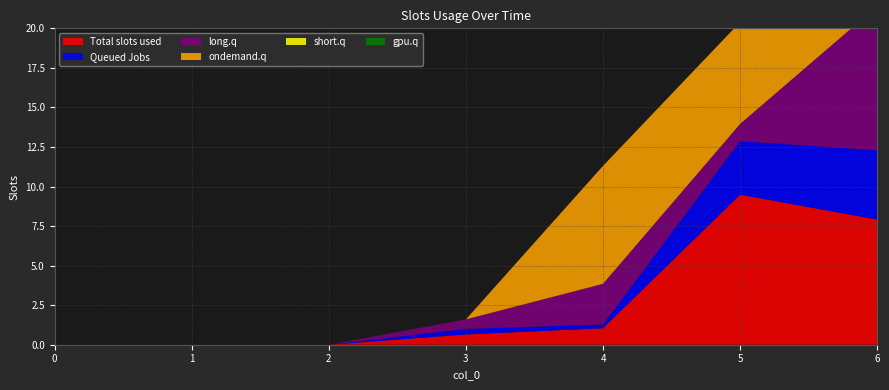

Reading left to right, what are all the values shown in this chart?

1: 0=0.0	1=0.0	2=0.0	3=0.6	4=1.0	5=9.5	6=7.9
2: 0=0.0	1=0.0	2=0.0	3=0.3	4=0.2	5=3.4	6=4.4
3: 0=0.0	1=0.0	2=0.0	3=0.6	4=2.6	5=1.1	6=9.1
4: 0=0.0	1=0.0	2=0.0	3=0.0	4=7.5	5=6.4	6=12.7
5: 0=0.0	1=0.0	2=0.0	3=0.0	4=0.0	5=0.0	6=0.0
6: 0=0.0	1=0.0	2=0.0	3=0.0	4=0.0	5=0.0	6=0.0